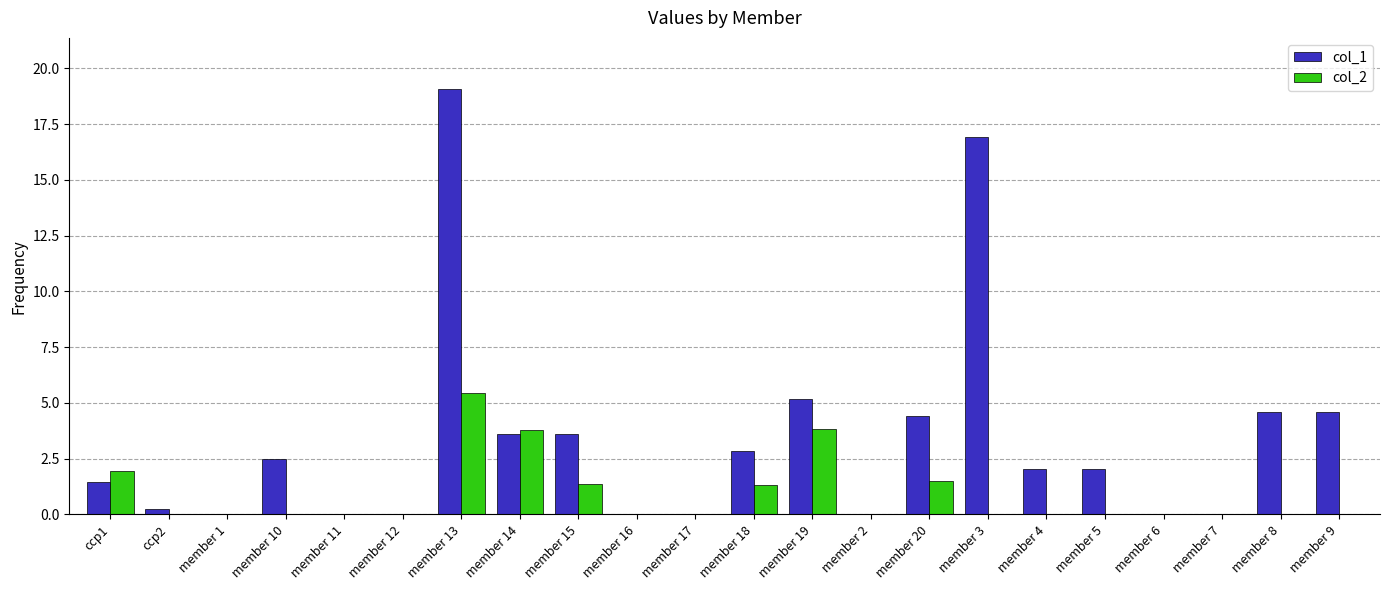

How many categories are shown in the chart?

22